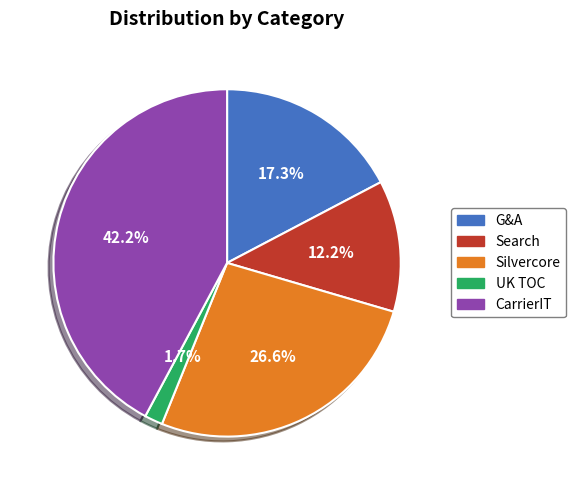

To the nearest percent, what is the difference between the CarrierIT and Search slice percentages?

30%